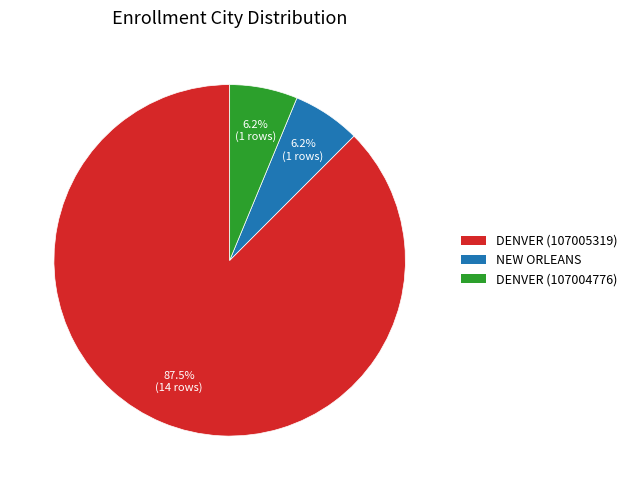

Which slice is the largest?

DENVER (107005319)